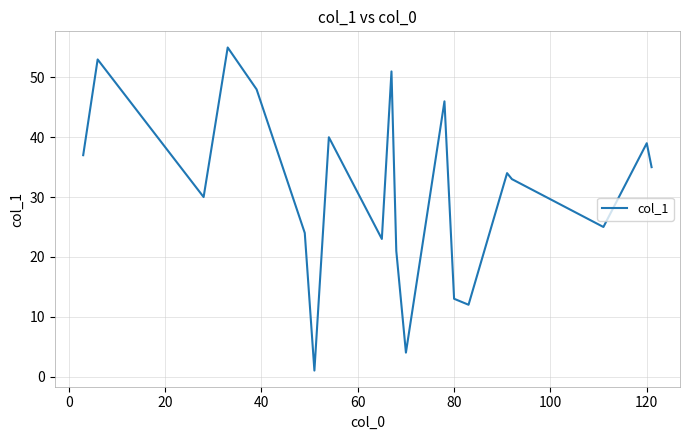

Count the number of categories in the chart.

20